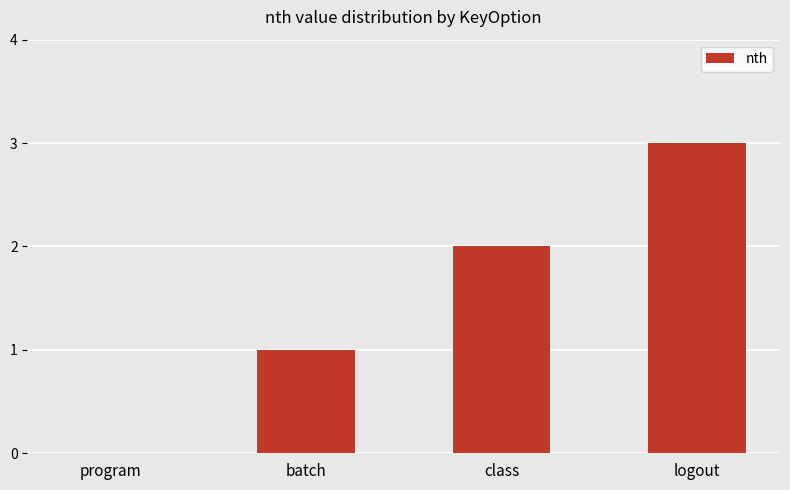

What is the sum of all values?

6